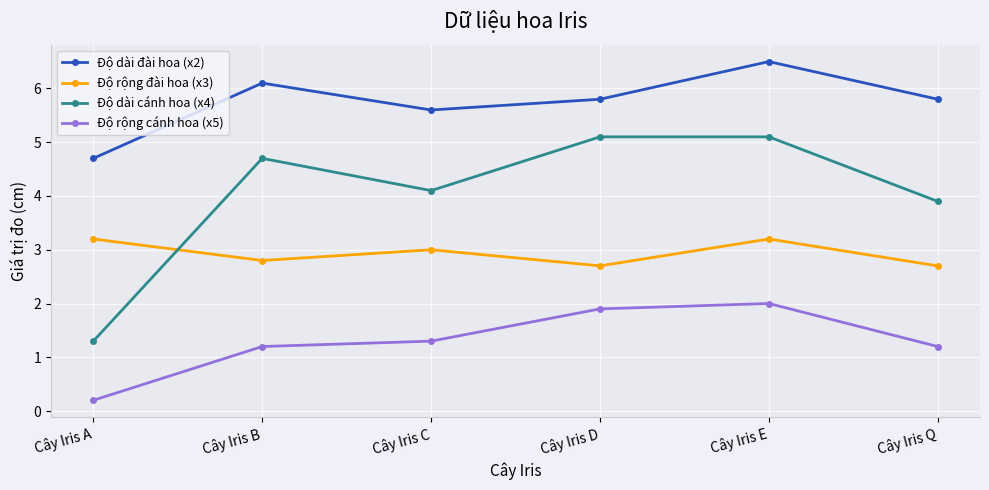

The value of Độ rộng cánh hoa (x5) at Cây Iris B is 0.4. True or false?

False